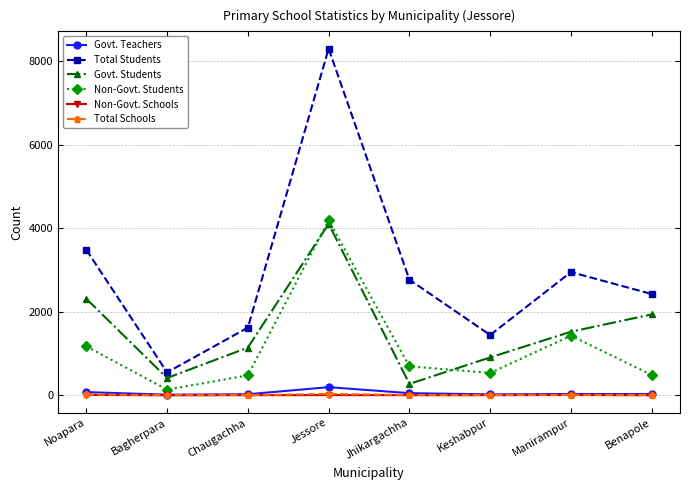

What is the lowest value of the Total Schools series?

3